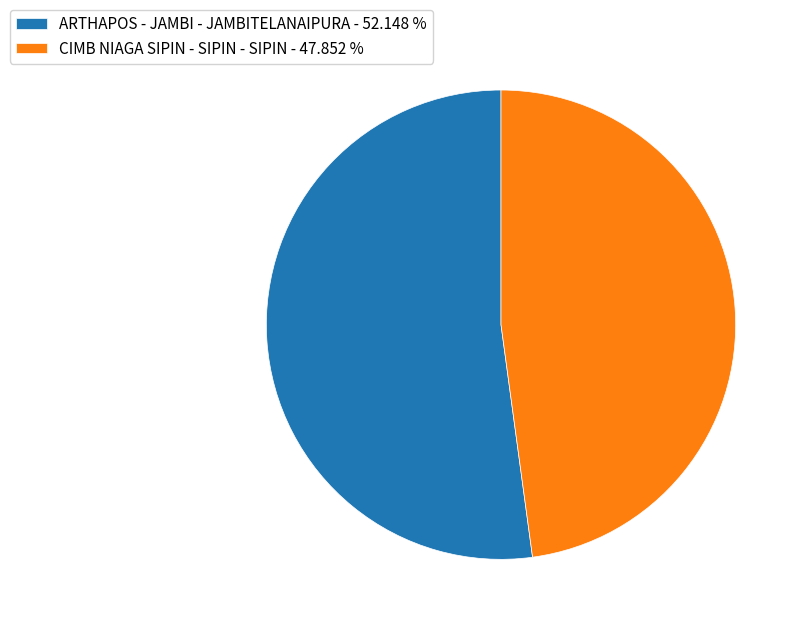

The CIMB NIAGA SIPIN - SIPIN - SIPIN slice represents 35% of the pie. True or false?

False